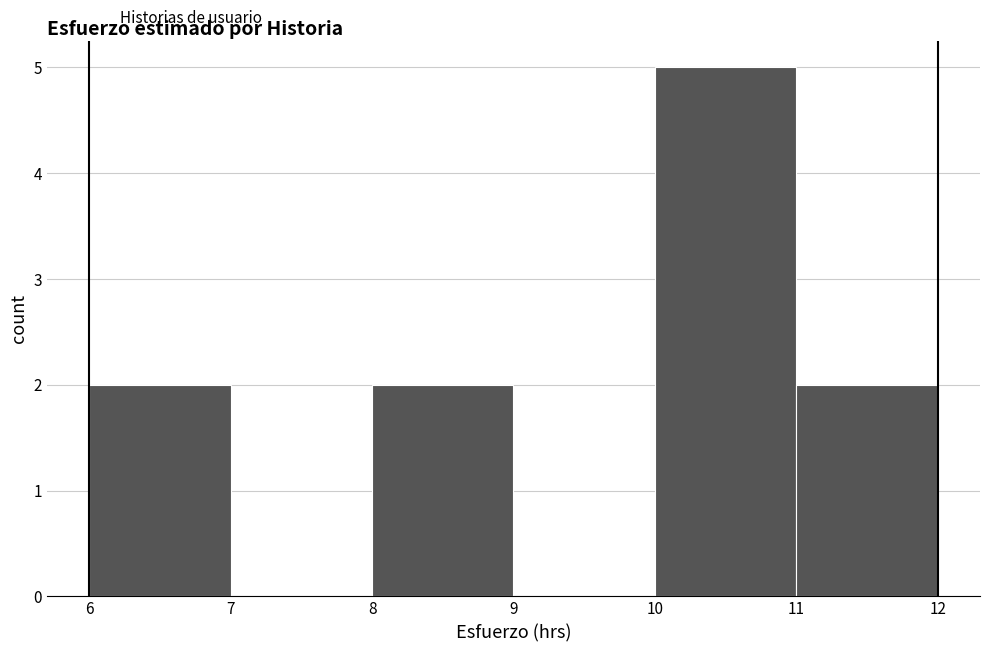

Reading left to right, transcribe this chart: for each bar, give the range it covers on the x-axis and its height. The values are not printed on the chart, so give them approximately, as read against the axis.

6 to 7: 2
7 to 8: 0
8 to 9: 2
9 to 10: 0
10 to 11: 5
11 to 12: 2